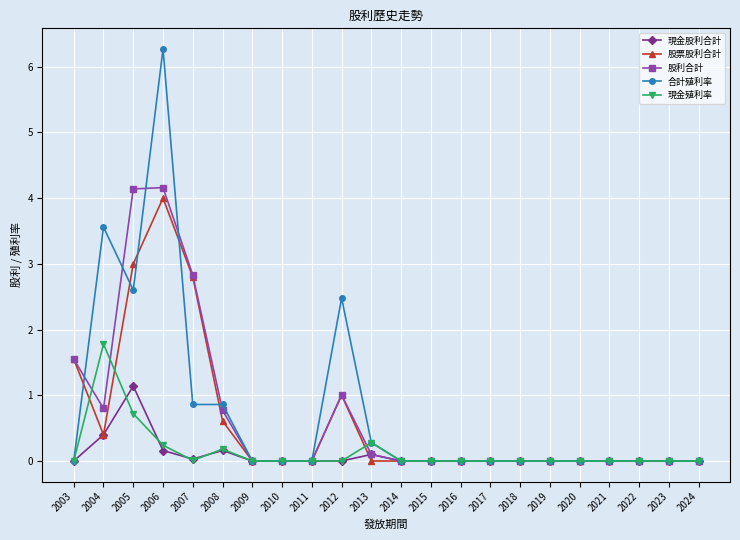

The 現金股利合計 series shows 0.7 at 2004. True or false?

False